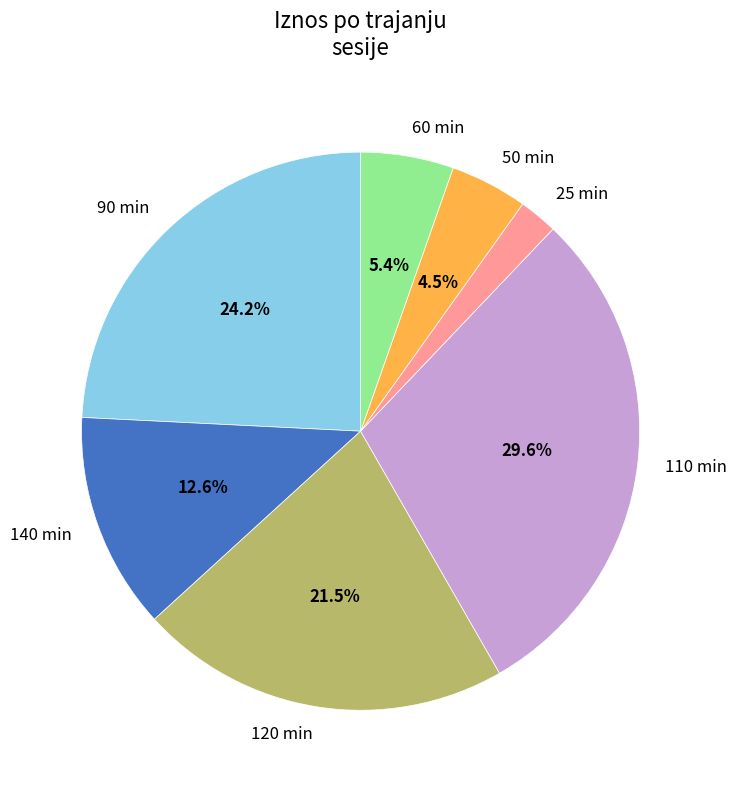

How many segments does this pie chart have?

7